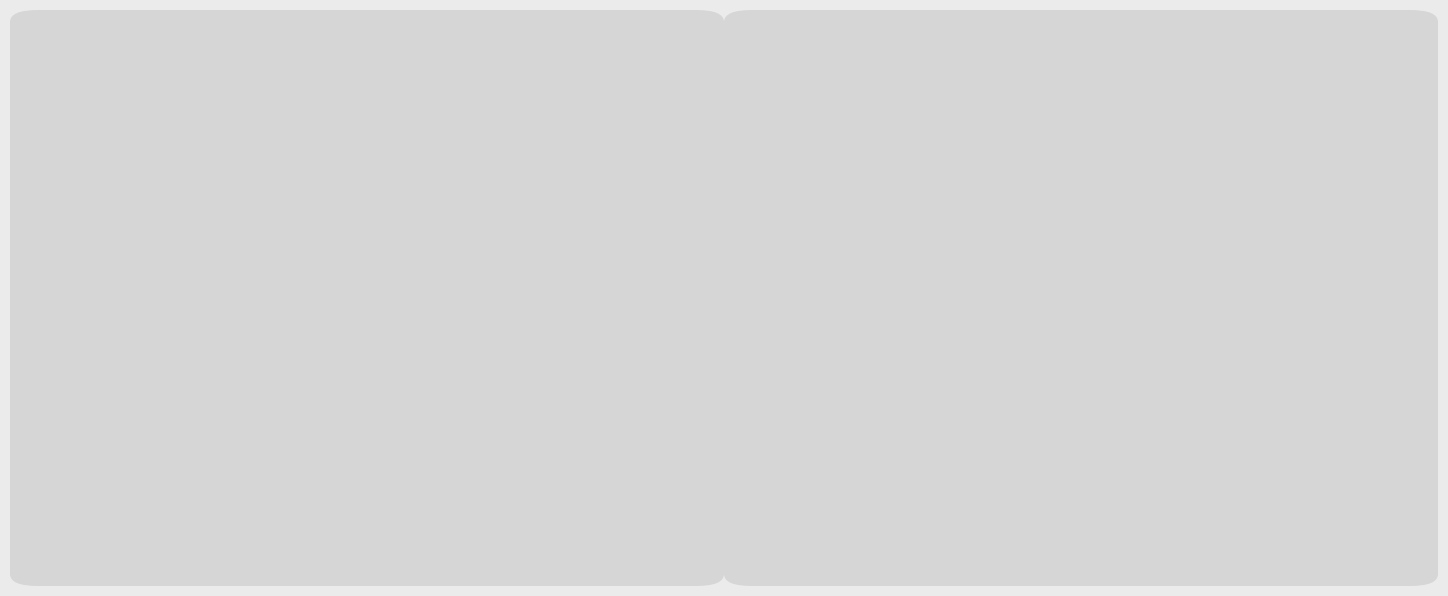

Does the chart contain any negative values?

No